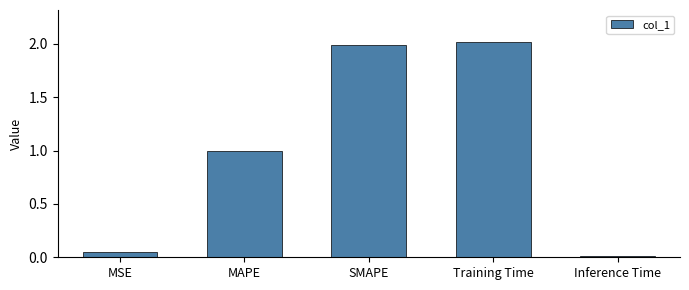

What position from the right is Training Time?

2